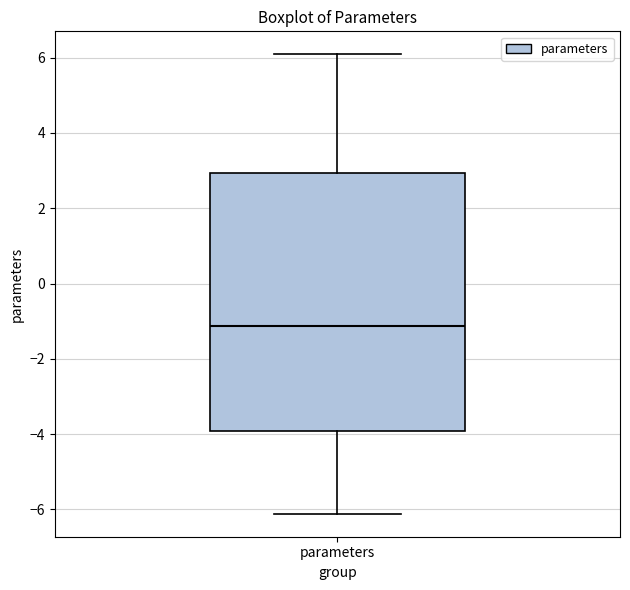

Where does the lower whisker of the box for parameters end on the y-axis? The values are not printed on the chart, so give them approximately, as read against the axis.

-6.2